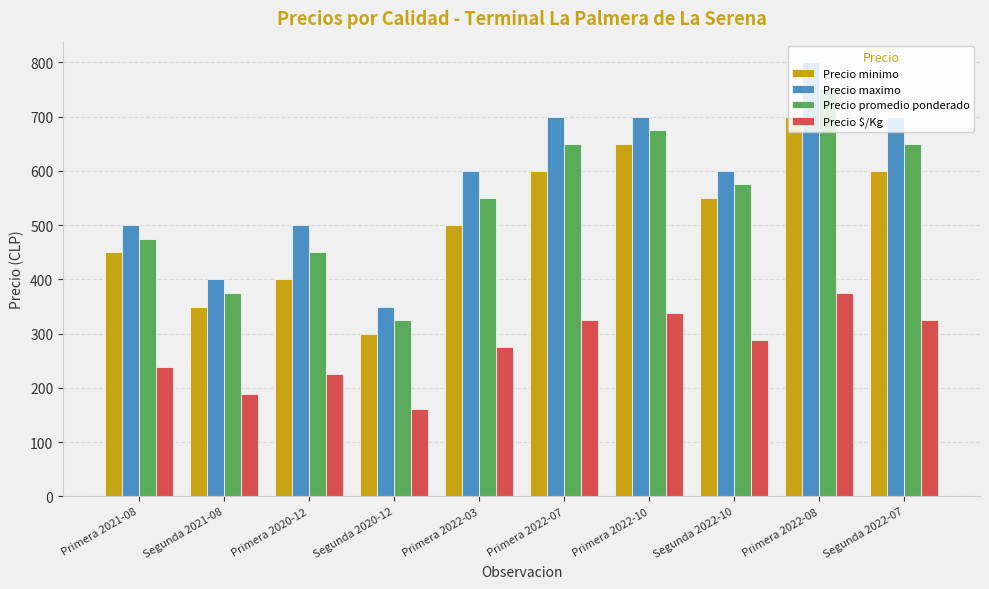

What are all the series names shown in the legend?

Precio minimo, Precio maximo, Precio promedio ponderado, Precio $/Kg